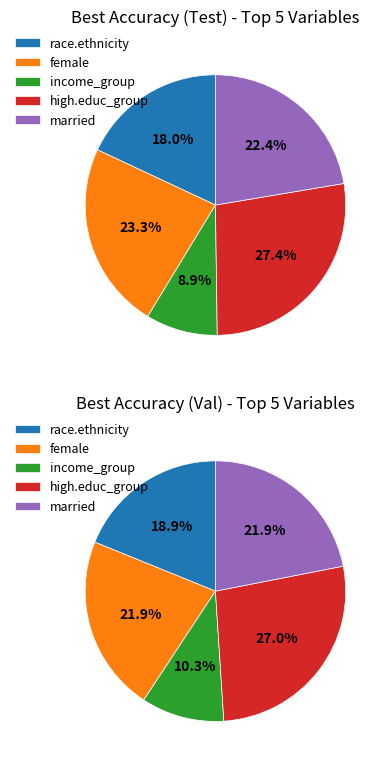

To the nearest percent, what portion does high.educ_group represent?

27%